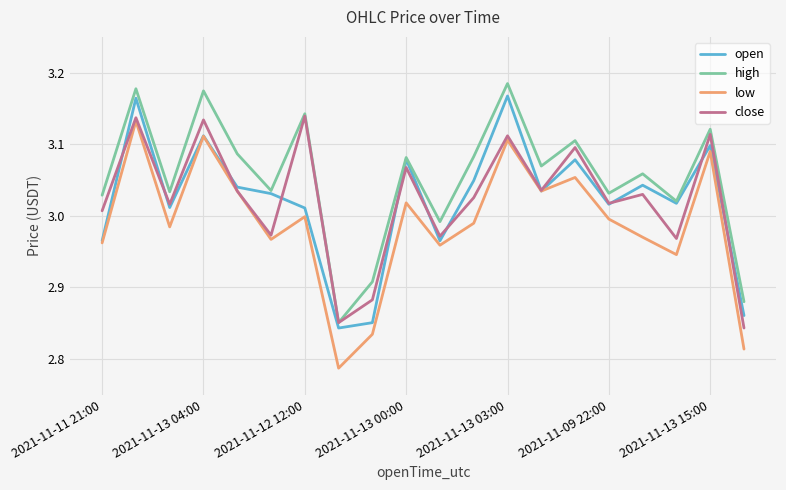

True or false: high and low intersect in this chart.

False